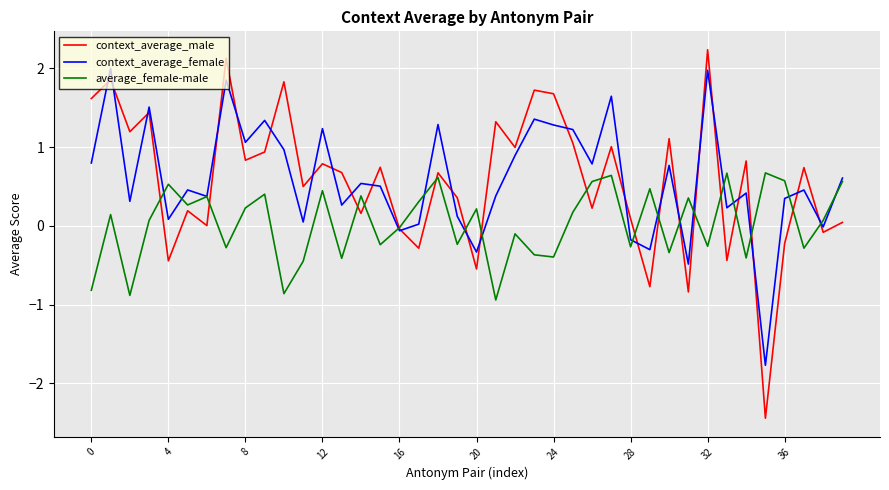

Which series has the widest spread of values?

context_average_male